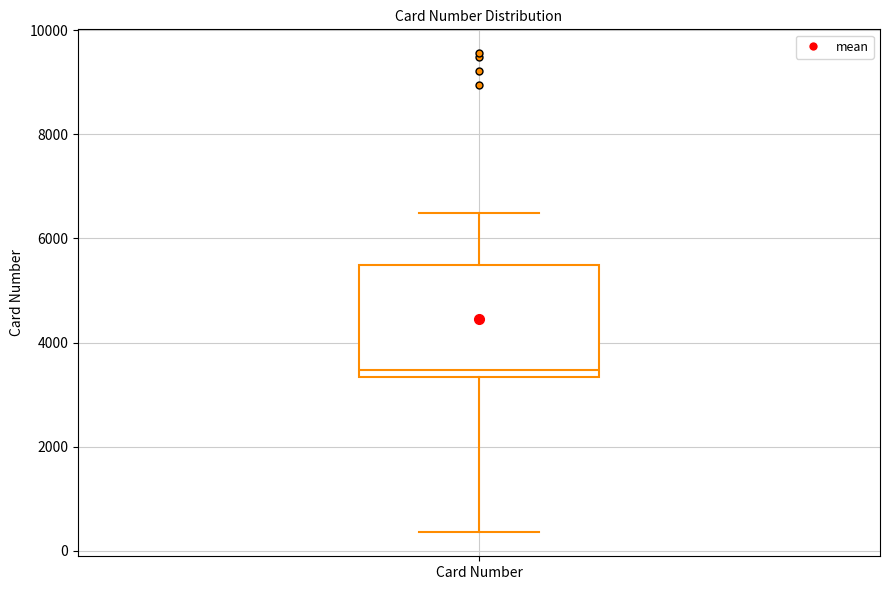

Transcribe this box plot: give where the median line is, the range the box spans, and where the two whiskers end, as read against the y-axis. The values are not printed on the chart, so give them approximately, as read against the axis.

median 3400 (just above the box's lower edge), box 3400 to 5400, whiskers 400 to 6400